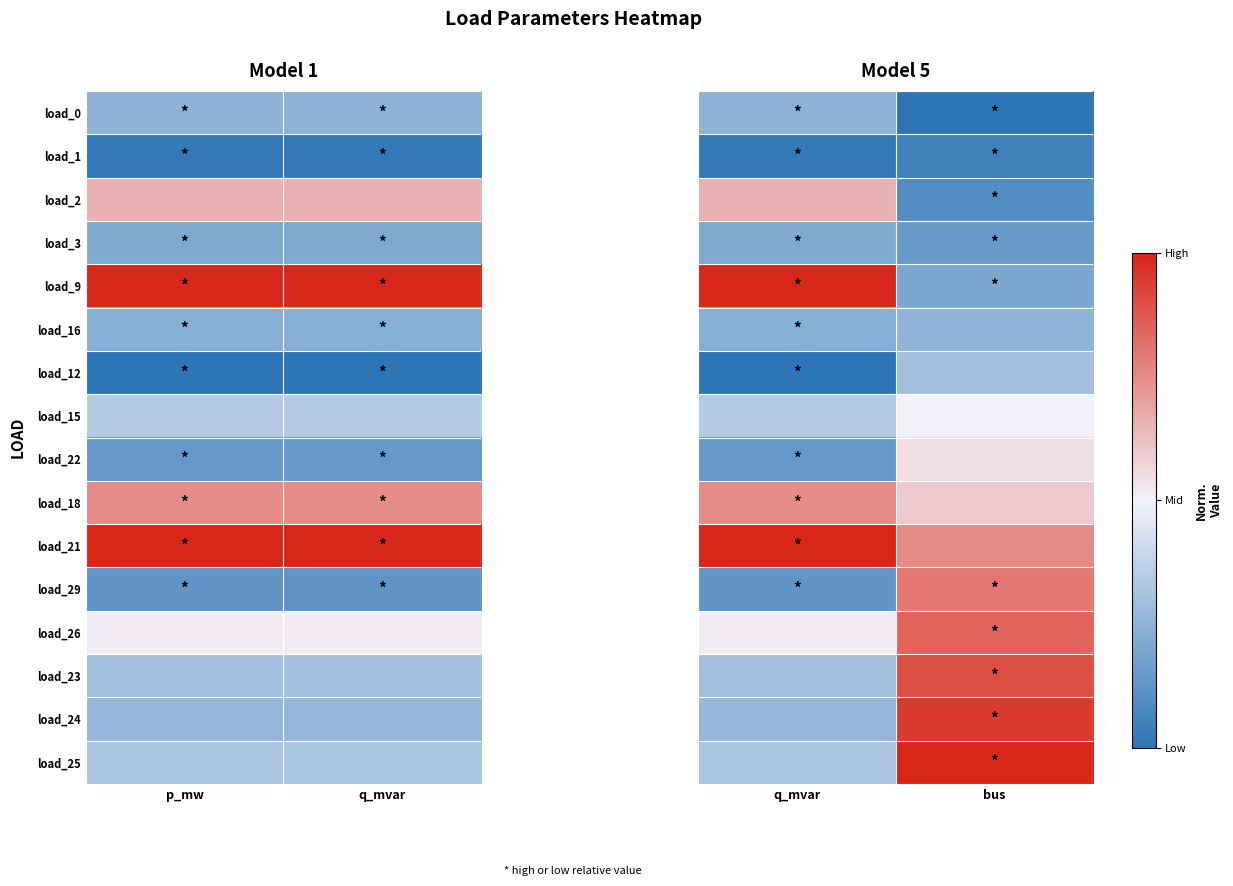

Where is load_15 nearest to the value 0?

q_mvar